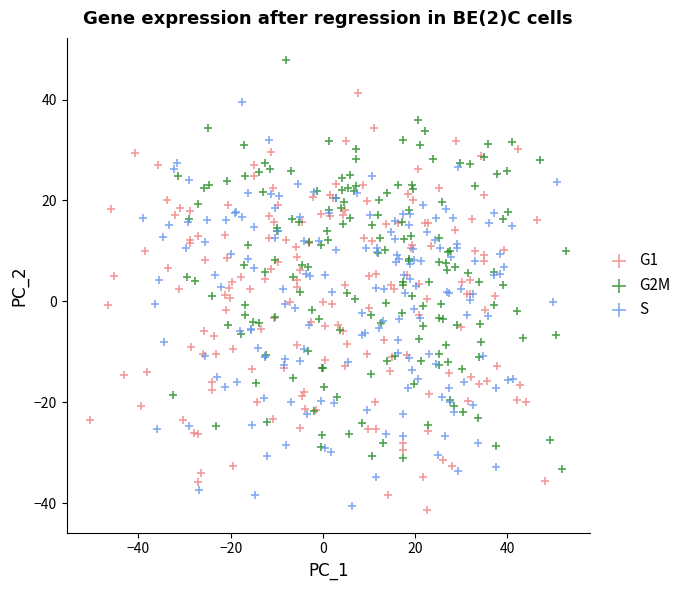

Which series reaches the maximum Y coordinate?

G2M